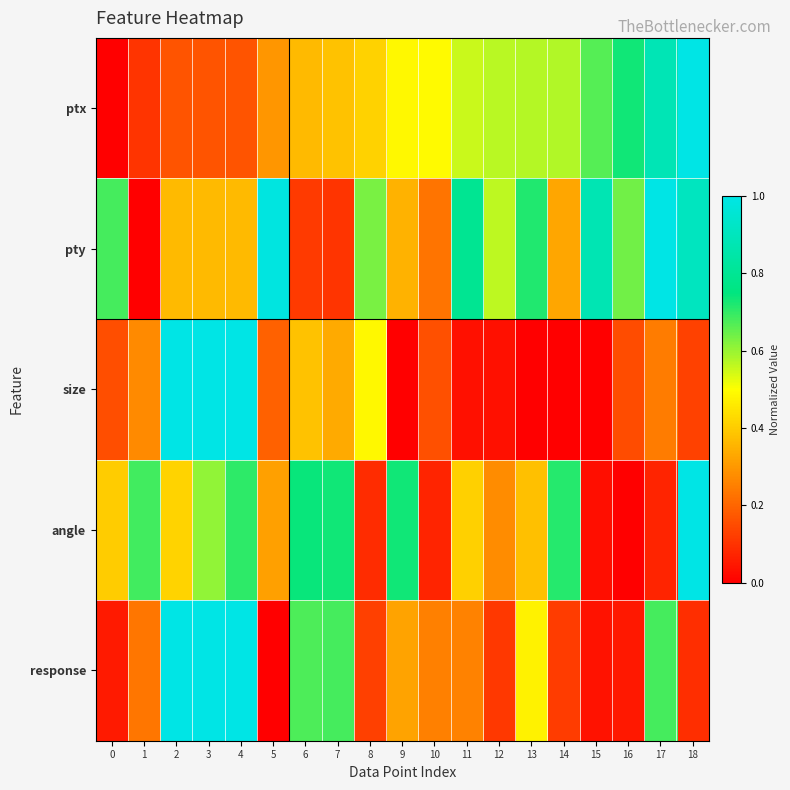

Count the number of data series in this chart.

5